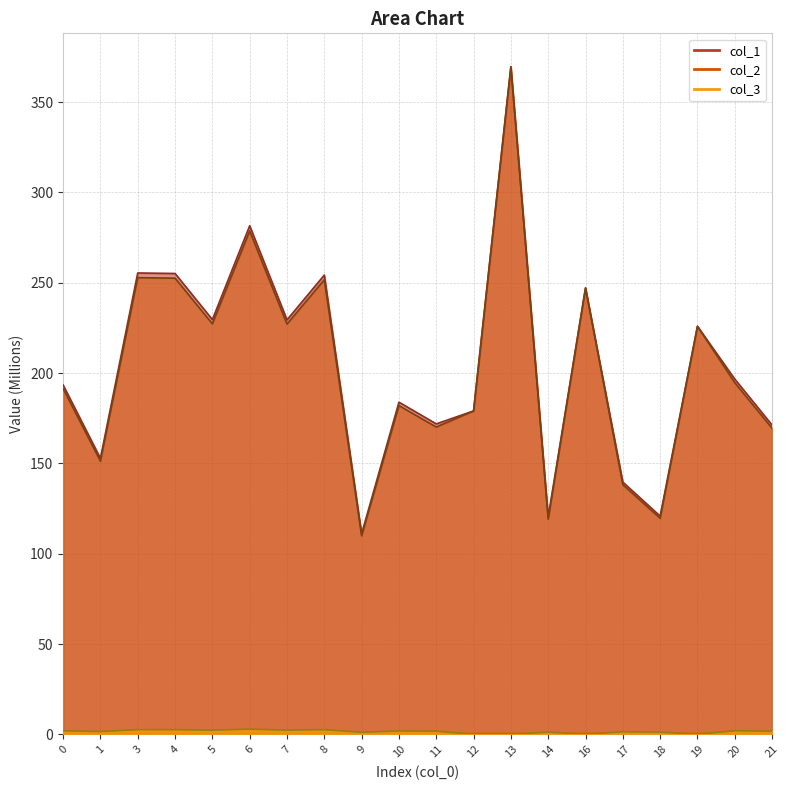

What are all the series names shown in the legend?

col_1, col_2, col_3